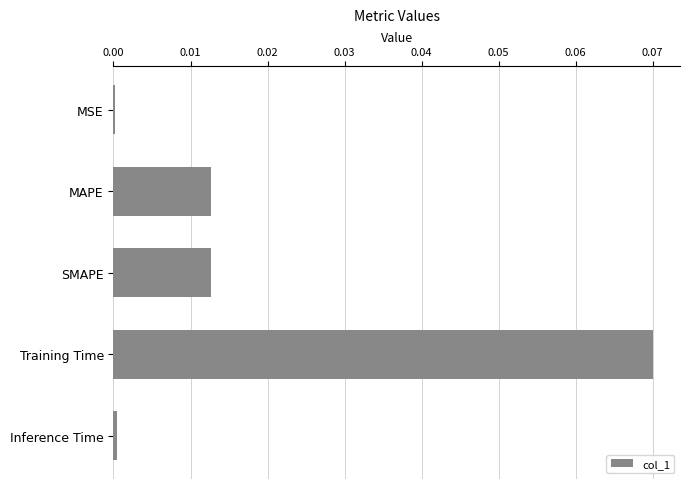

The chart shows a value of 0.0 at MAPE. True or false?

True